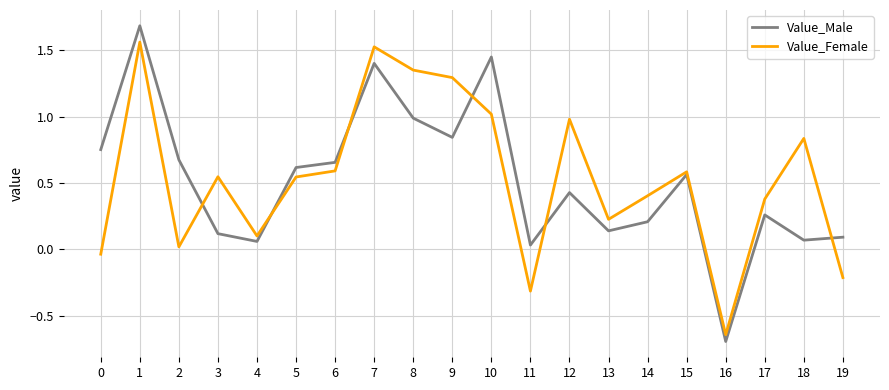

The Value_Male series shows -0.7 at 16. True or false?

True